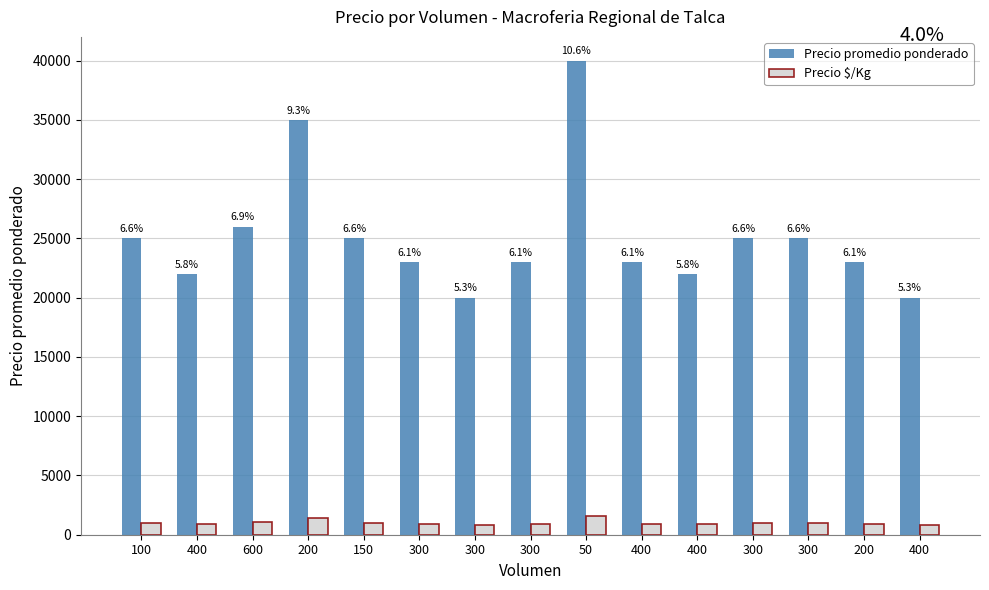

What are all the series names shown in the legend?

Precio promedio ponderado, Precio $/Kg